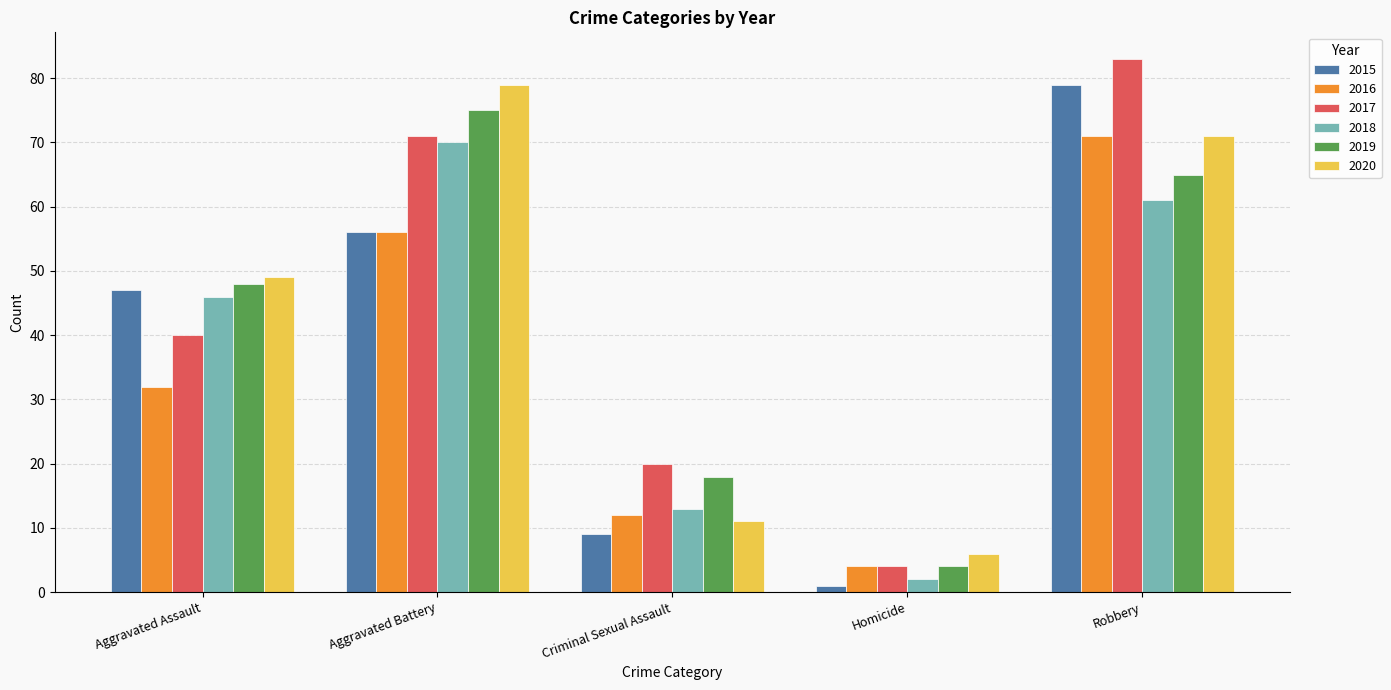

How many bars are there in total?

30